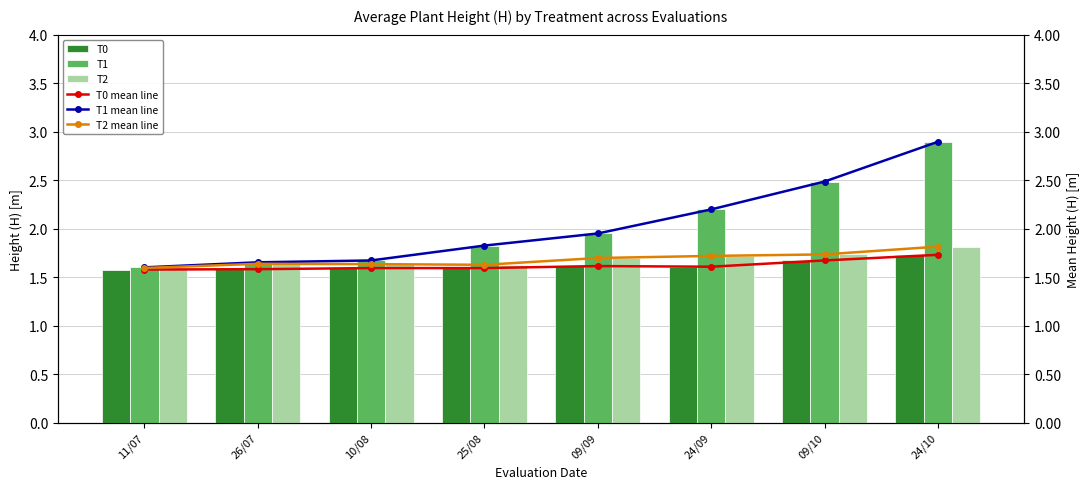

Reading right to left, transcribe all the data shown in this chart.

T0: 24/10=1.7	09/10=1.7	24/09=1.6	09/09=1.6	25/08=1.6	10/08=1.6	26/07=1.6	11/07=1.6
T1: 24/10=2.9	09/10=2.5	24/09=2.2	09/09=1.9	25/08=1.8	10/08=1.7	26/07=1.7	11/07=1.6
T2: 24/10=1.8	09/10=1.7	24/09=1.7	09/09=1.7	25/08=1.6	10/08=1.6	26/07=1.6	11/07=1.6
T0 mean line: 24/10=1.7	09/10=1.7	24/09=1.6	09/09=1.6	25/08=1.6	10/08=1.6	26/07=1.6	11/07=1.6
T1 mean line: 24/10=2.9	09/10=2.5	24/09=2.2	09/09=1.9	25/08=1.8	10/08=1.7	26/07=1.7	11/07=1.6
T2 mean line: 24/10=1.8	09/10=1.7	24/09=1.7	09/09=1.7	25/08=1.6	10/08=1.6	26/07=1.6	11/07=1.6